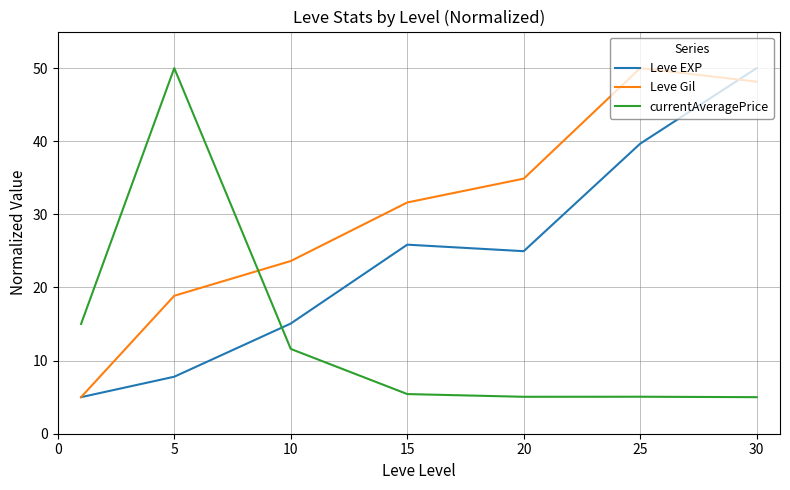

Which series has the largest total across all categories?

Leve Gil